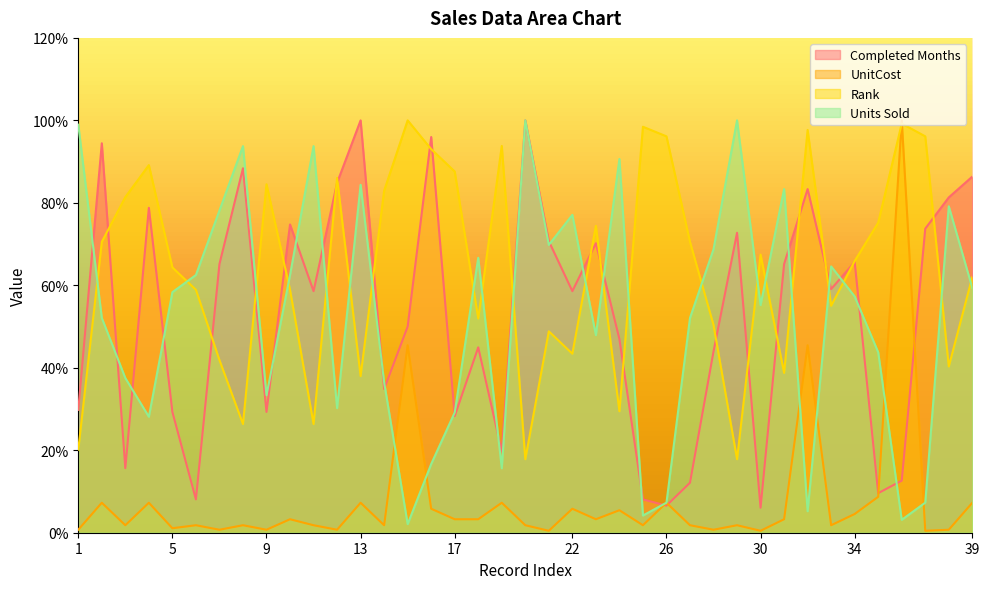

Does the chart display data point markers on the line(s)?

No